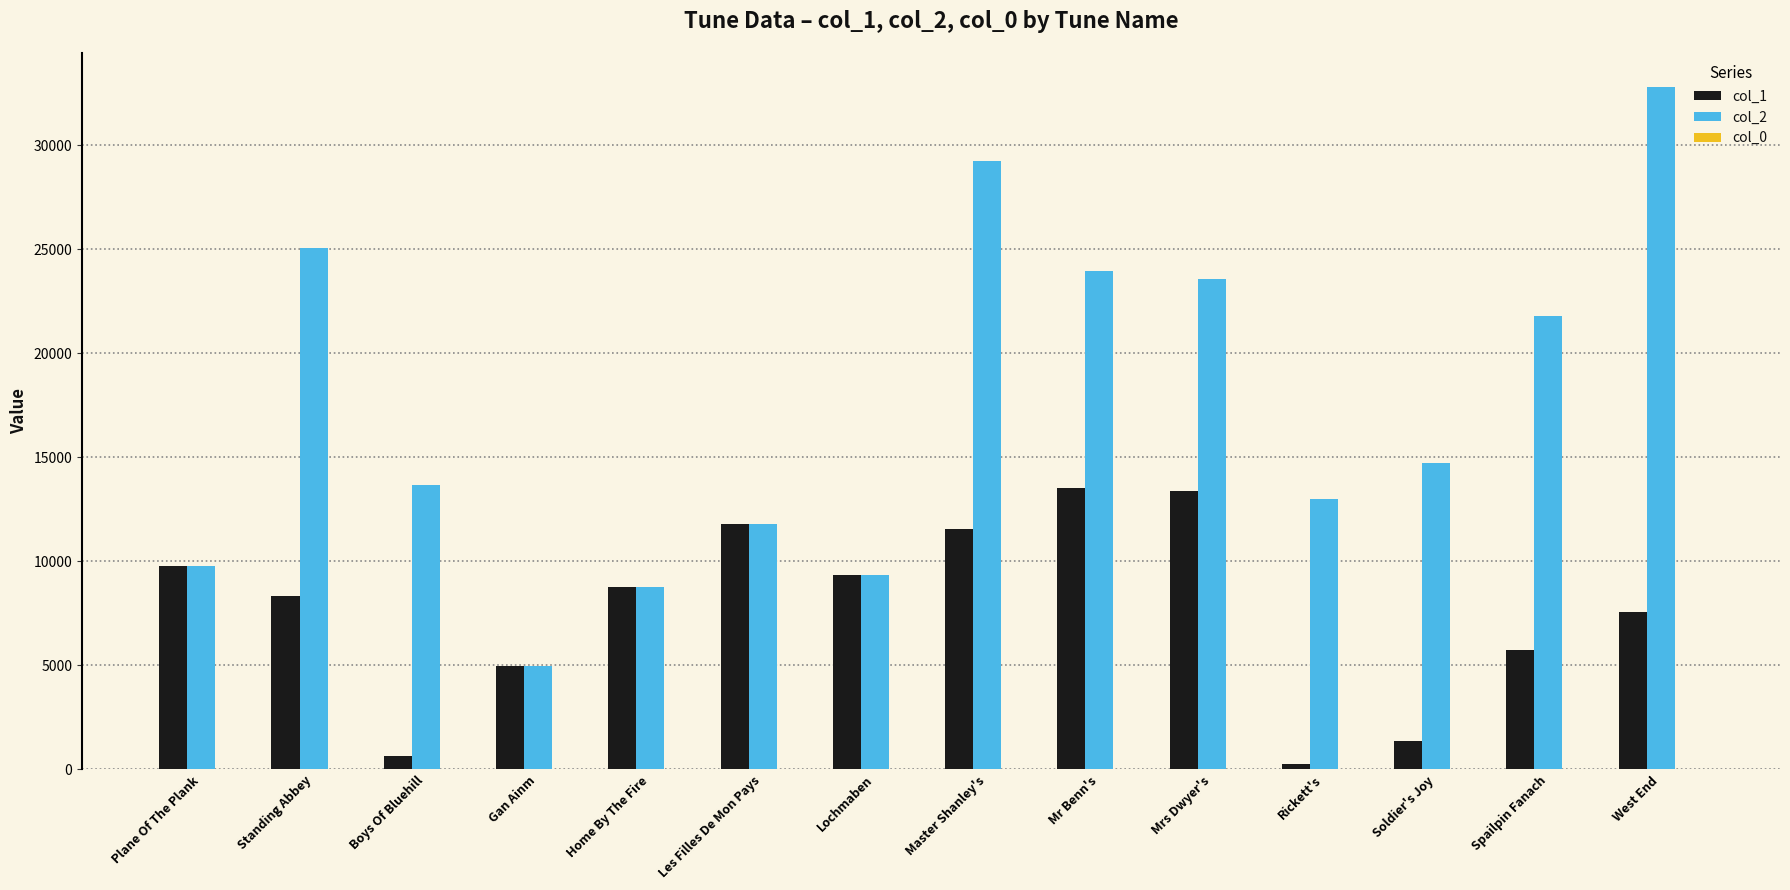

Is it true that col_1 equals 9800.0 at Plane Of The Plank?

True